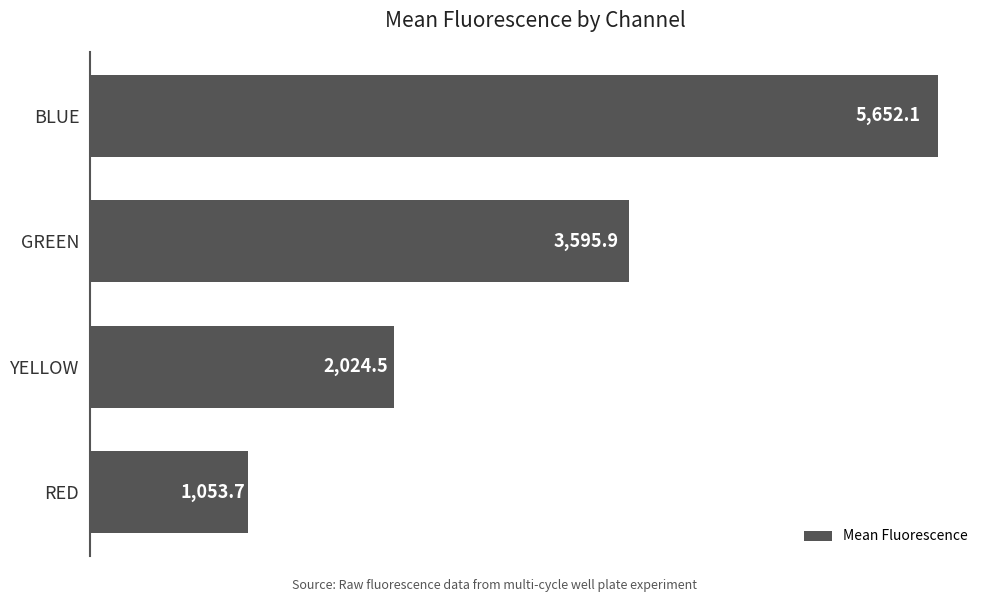

How many bars are there in total?

4